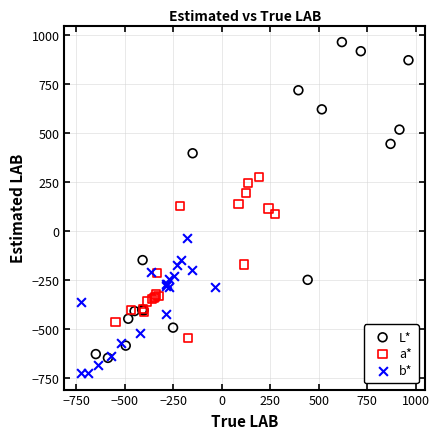

Which series contains the lowest Y value?

b*